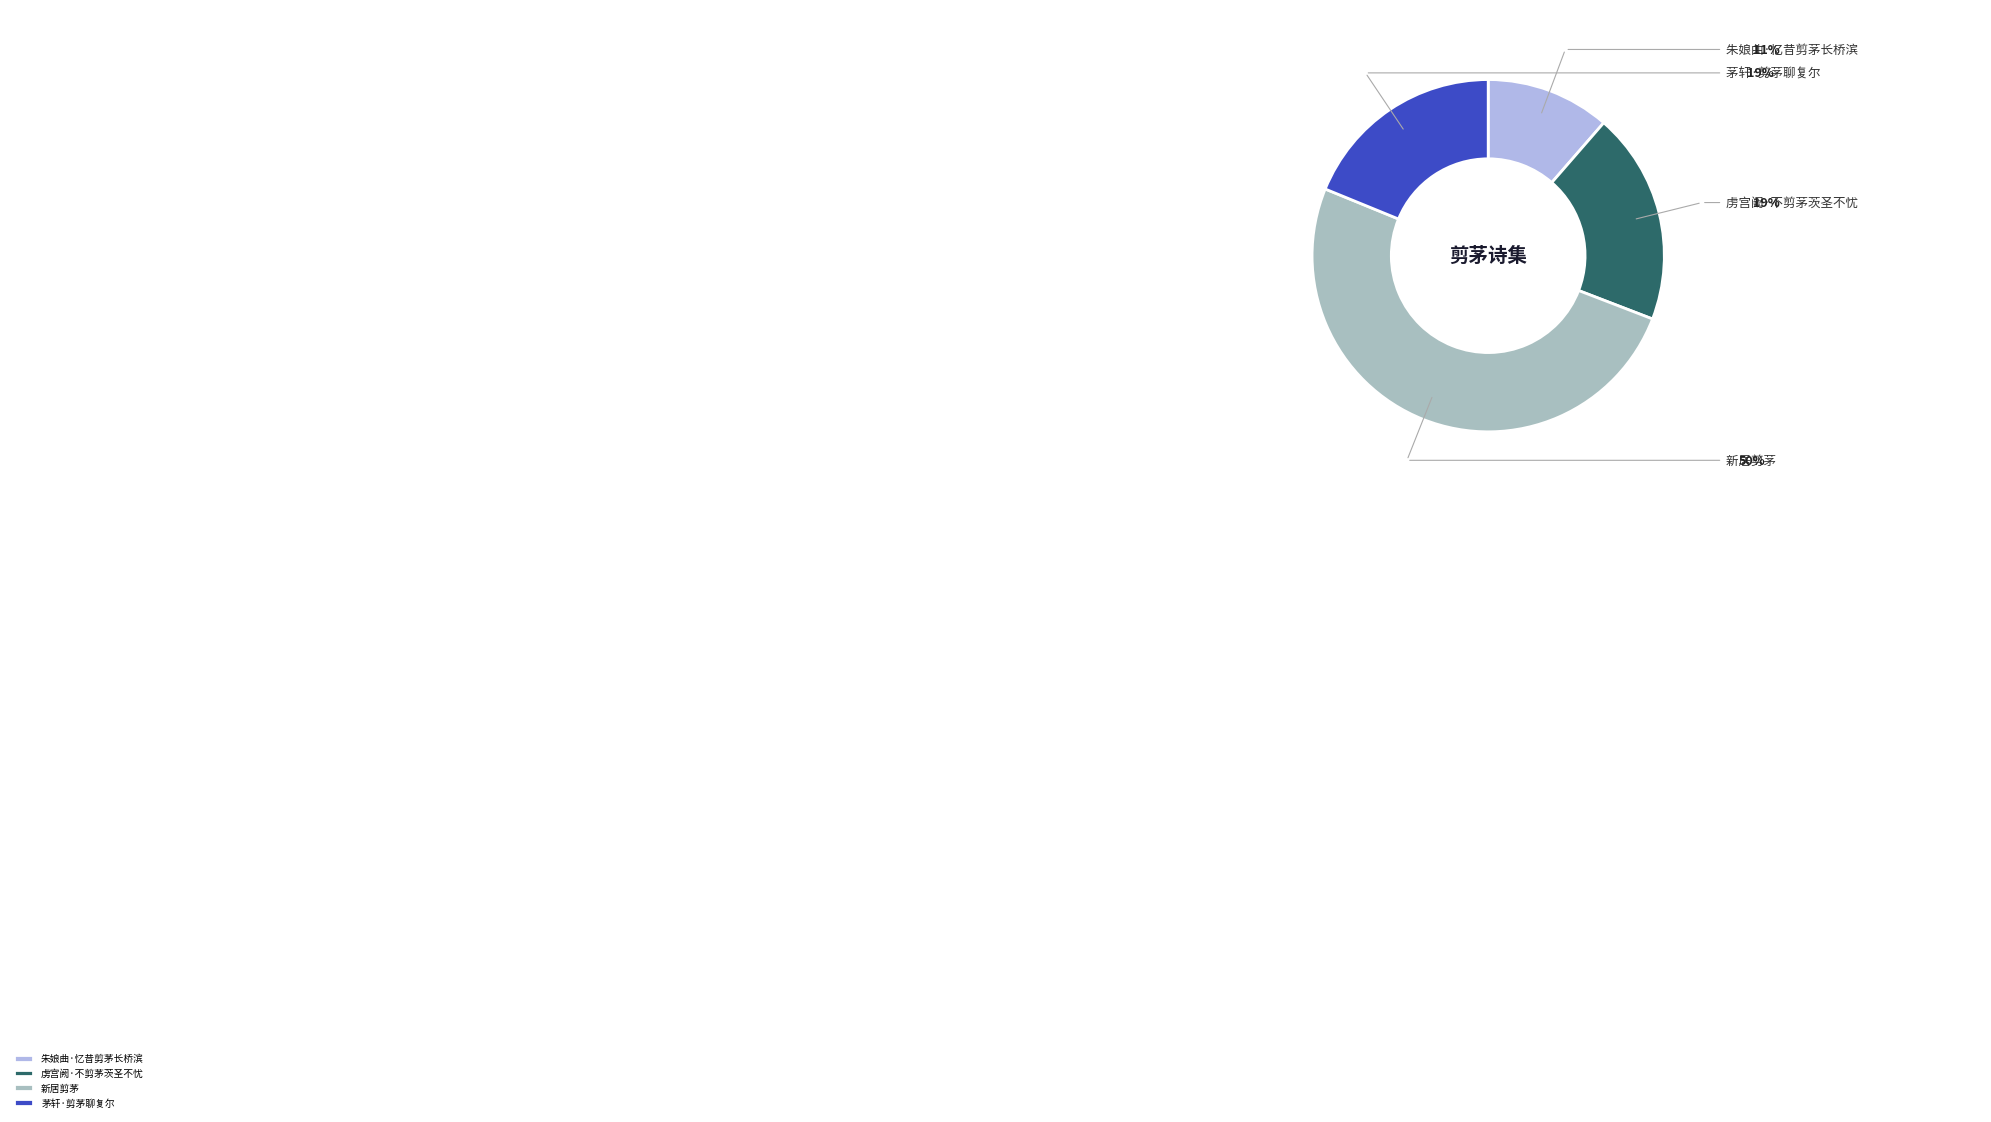

Count the number of slices in the pie.

4